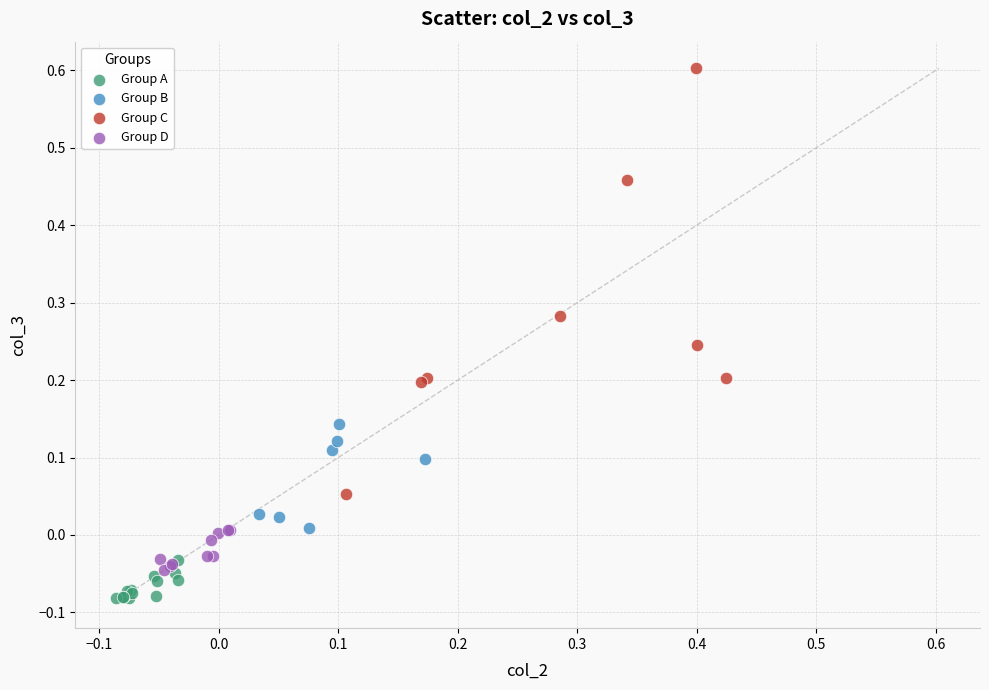

Which series has the widest spread of Y values?

Group C